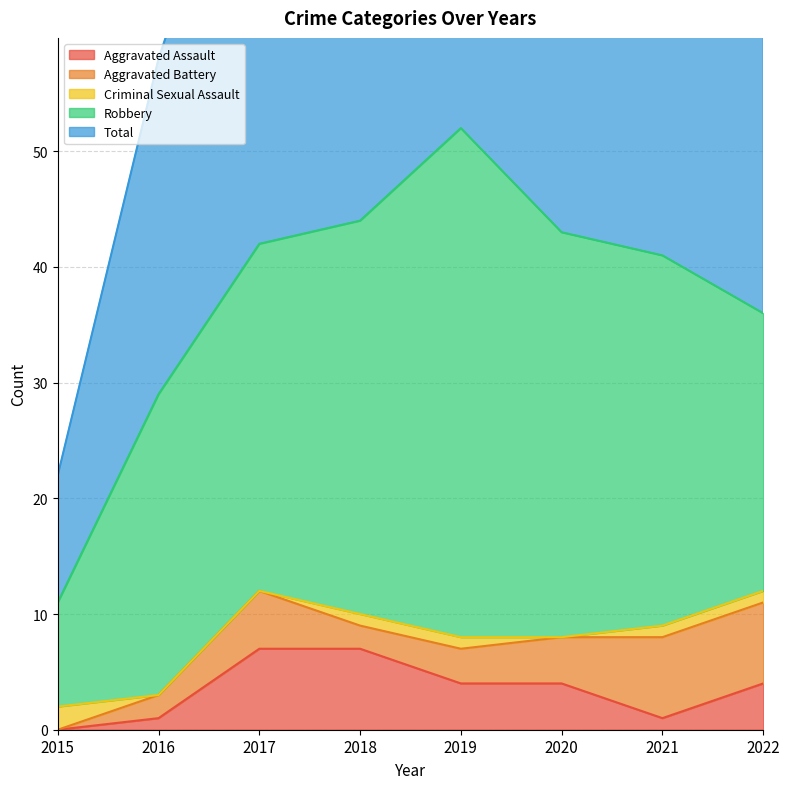

What is the difference between the second highest and second lowest values in the Total series?

15